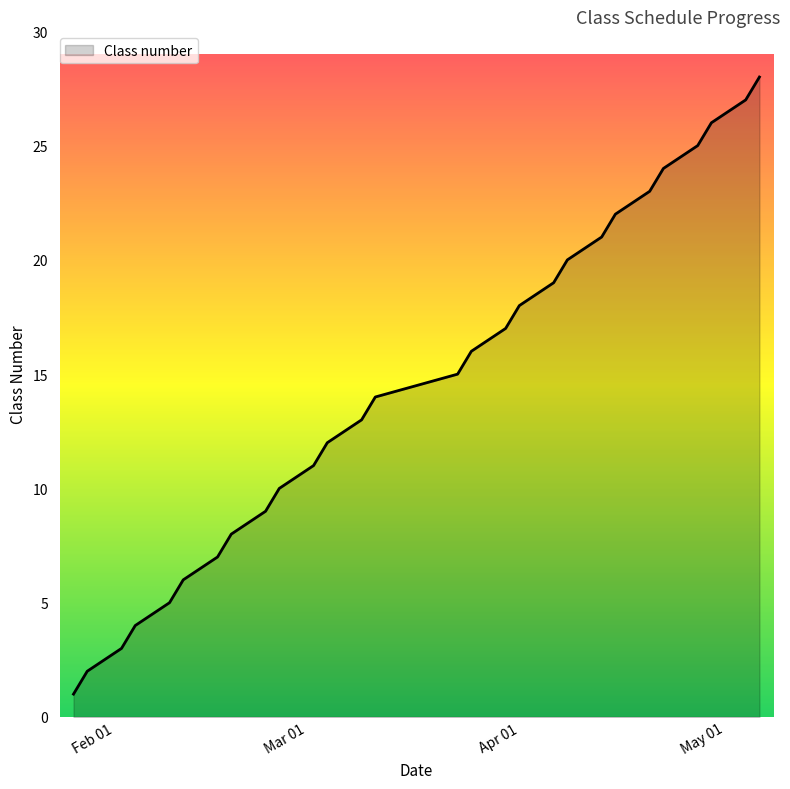

What is the difference between the maximum and minimum values?

27